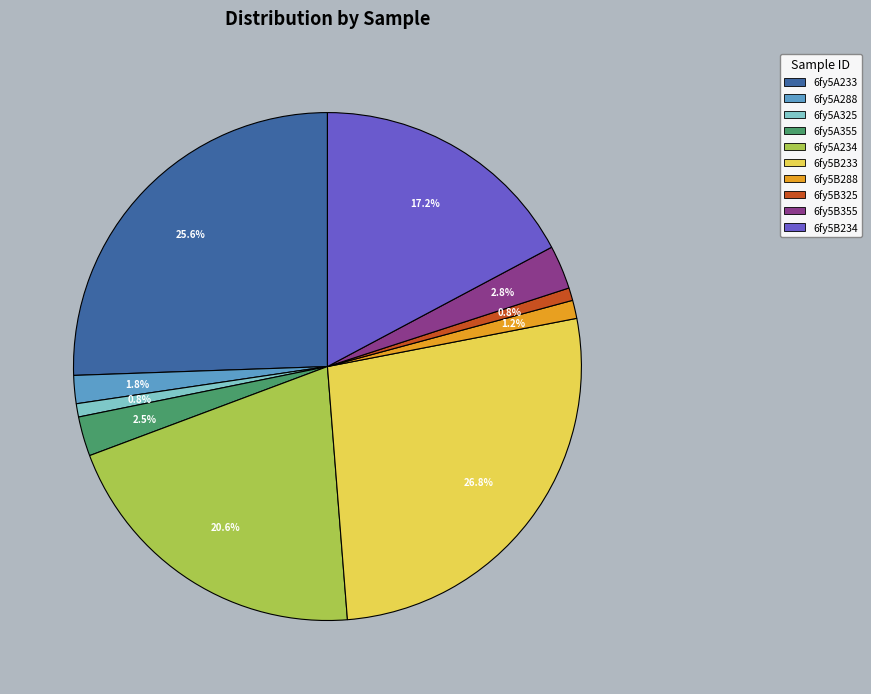

Is it true that 6fy5A233 is 15% of the pie?

False